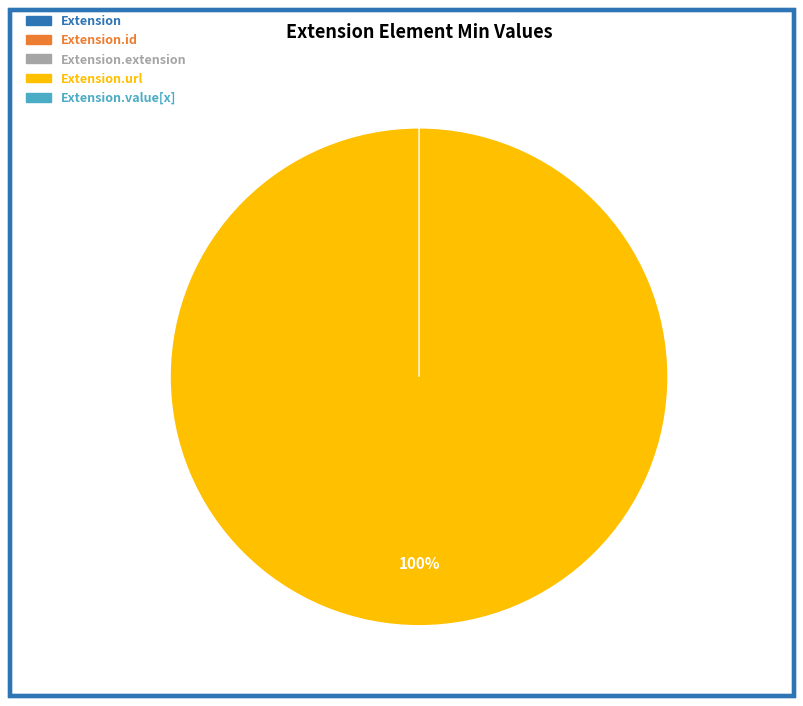

Is there a majority slice in this chart?

Yes